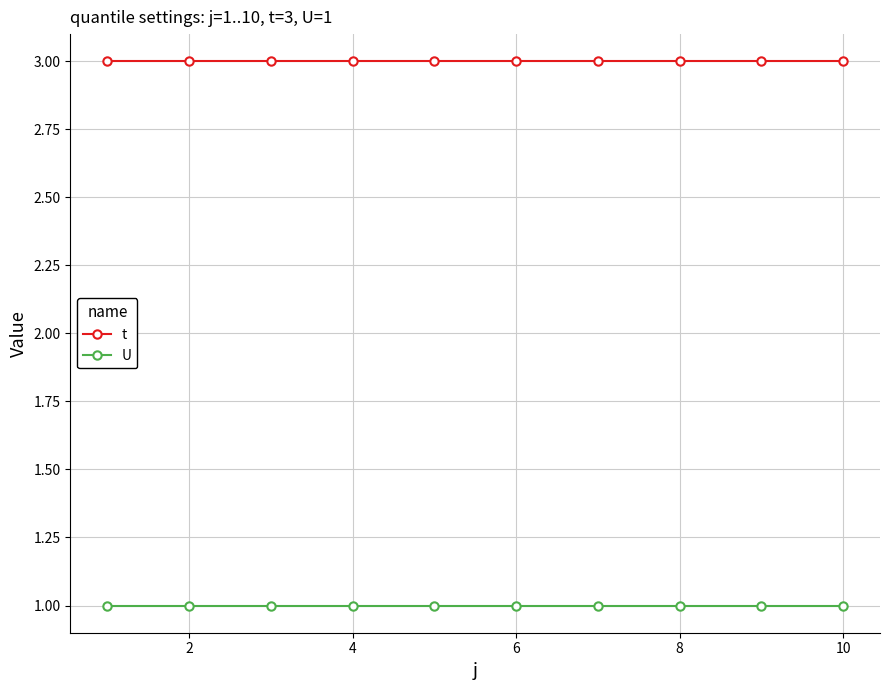

What is the sum of all t values?

30